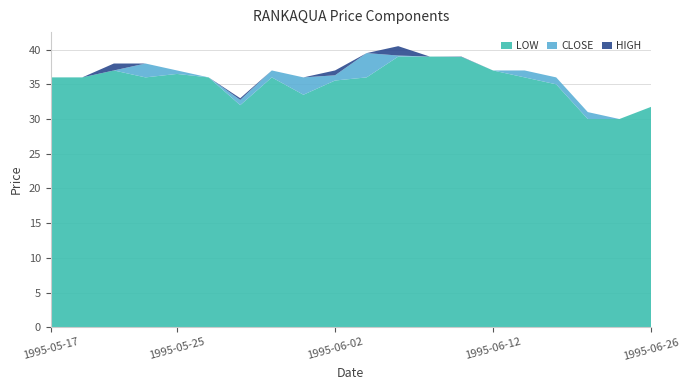

Reading left to right, extract all data points from this chart.

HIGH: 1995-05-17=36.0	1995-05-18=36.0	1995-05-23=38.0	1995-05-24=38.0	1995-05-25=37.0	1995-05-29=36.0	1995-05-30=33.0	1995-05-31=37.0	1995-06-01=36.0	1995-06-02=37.0	1995-06-05=39.5	1995-06-06=40.5	1995-06-07=39.0	1995-06-08=39.0	1995-06-12=37.0	1995-06-13=37.0	1995-06-14=36.0	1995-06-22=31.0	1995-06-23=30.0	1995-06-26=31.8
CLOSE: 1995-05-17=36.0	1995-05-18=36.0	1995-05-23=37.0	1995-05-24=38.0	1995-05-25=37.0	1995-05-29=36.0	1995-05-30=32.8	1995-05-31=37.0	1995-06-01=36.0	1995-06-02=36.3	1995-06-05=39.5	1995-06-06=39.1	1995-06-07=39.0	1995-06-08=39.0	1995-06-12=37.0	1995-06-13=37.0	1995-06-14=36.0	1995-06-22=31.0	1995-06-23=30.0	1995-06-26=31.8
LOW: 1995-05-17=36.0	1995-05-18=36.0	1995-05-23=37.0	1995-05-24=36.0	1995-05-25=36.5	1995-05-29=36.0	1995-05-30=32.0	1995-05-31=36.0	1995-06-01=33.5	1995-06-02=35.5	1995-06-05=36.0	1995-06-06=39.0	1995-06-07=39.0	1995-06-08=39.0	1995-06-12=37.0	1995-06-13=36.0	1995-06-14=35.0	1995-06-22=30.0	1995-06-23=30.0	1995-06-26=31.8